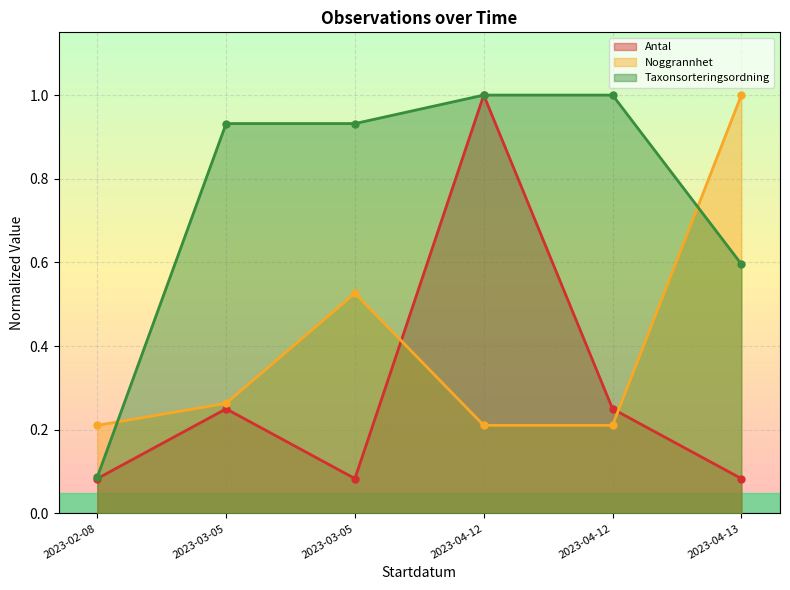

How many distinct data groups are displayed?

3